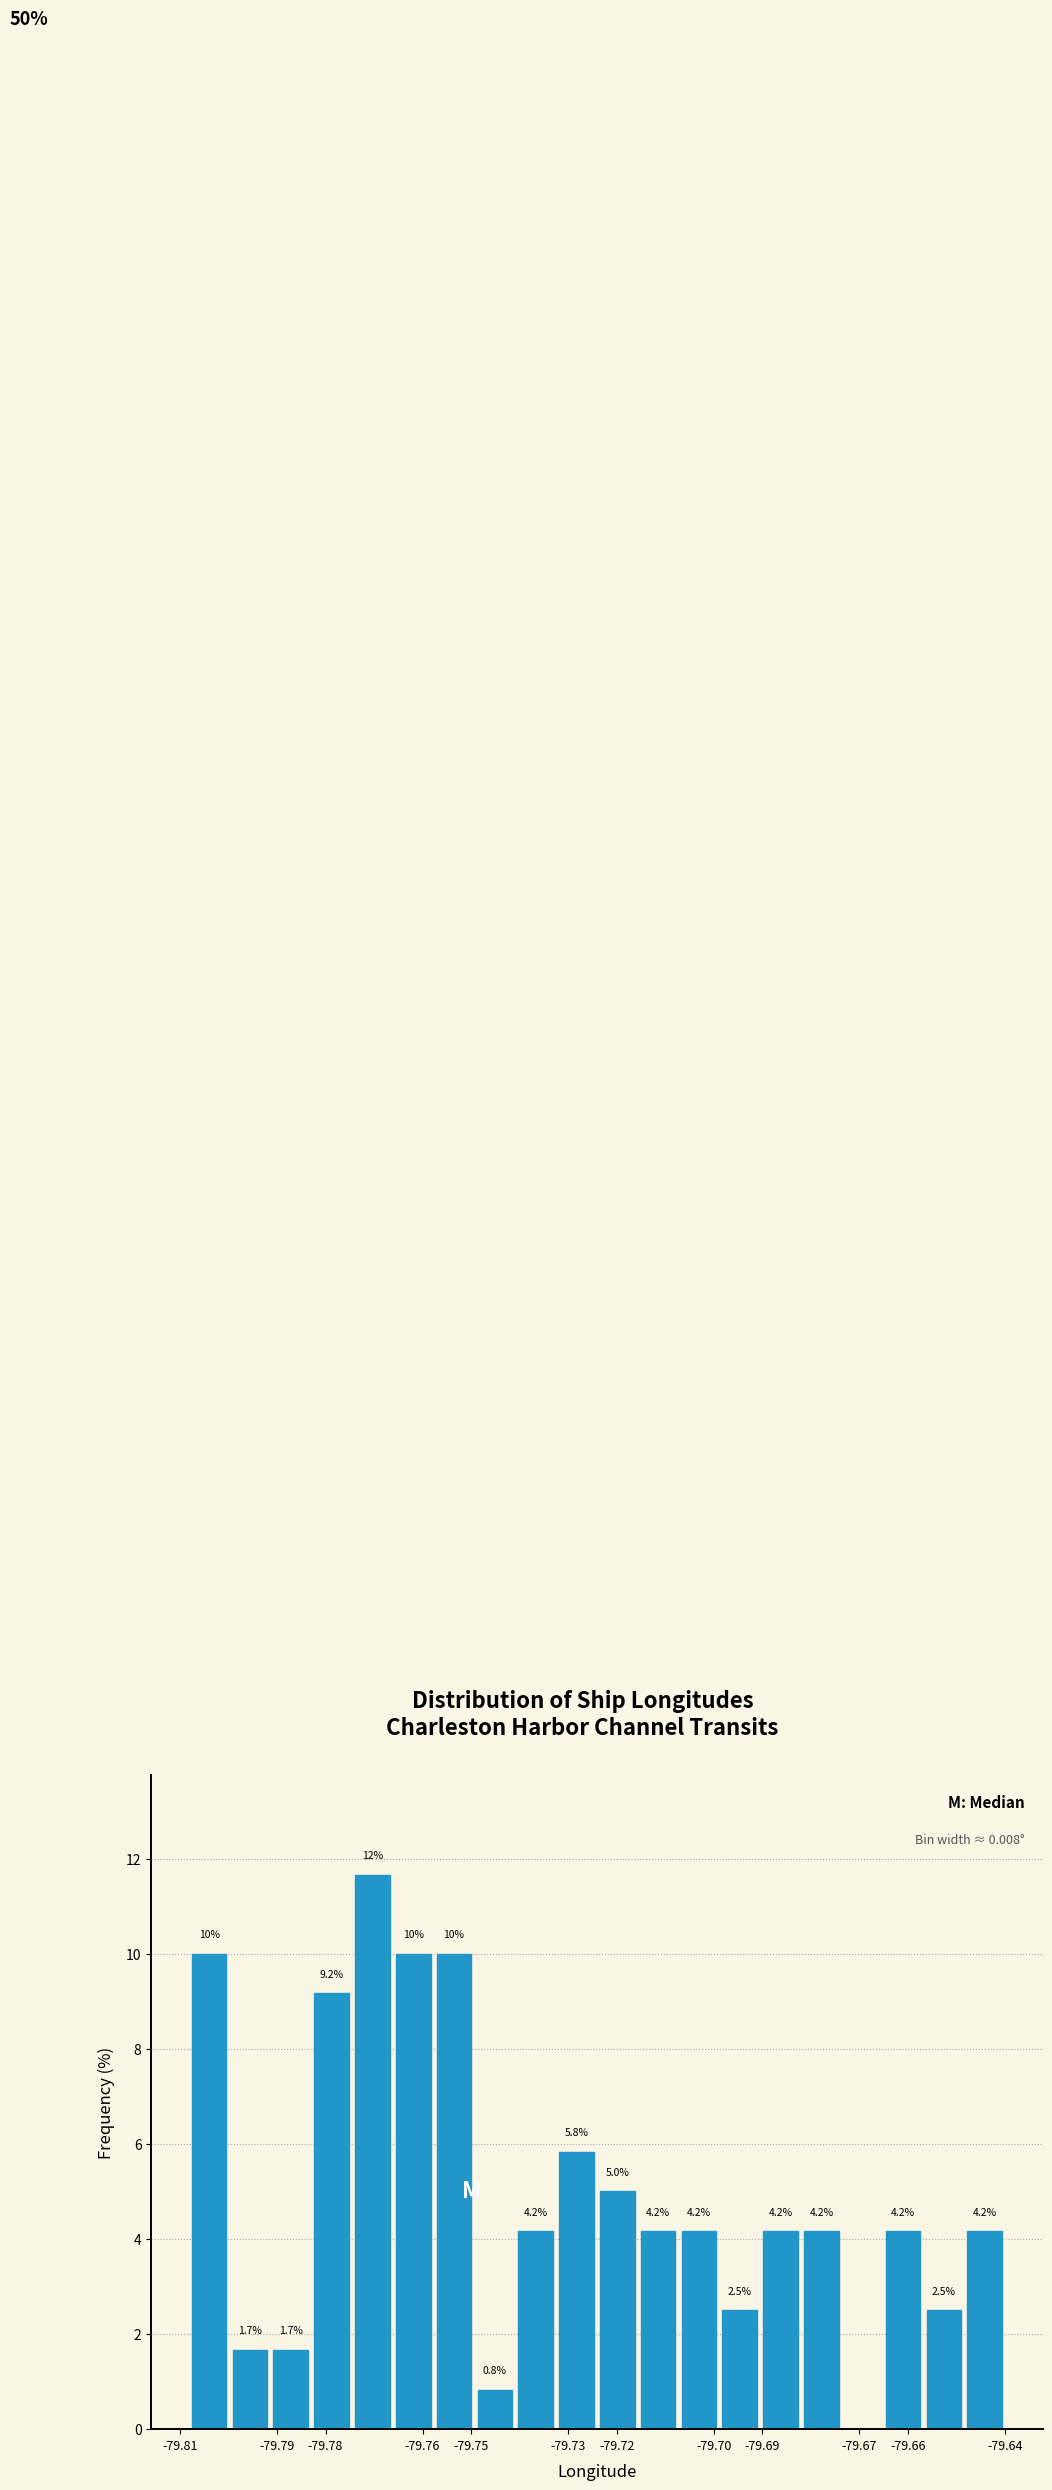

Over which range of the x-axis is the bar tallest?

-79.775 to -79.766